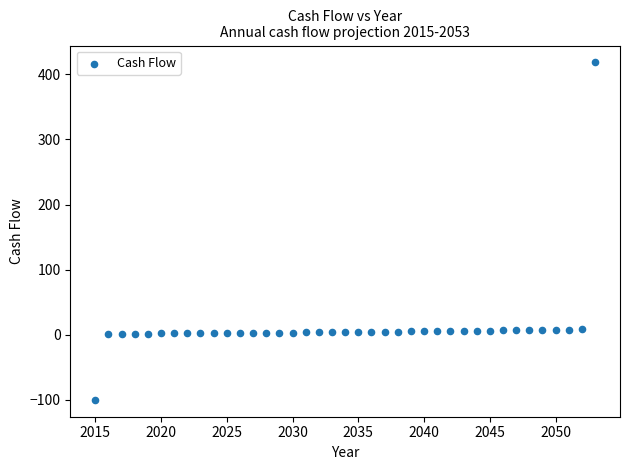

What is the range of Y values (max minus min)?

518.2